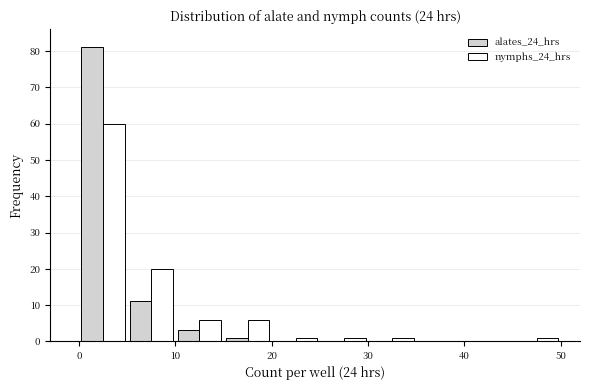

What is the height of the nymphs_24_hrs bar covering 25 to 30 on the x-axis? The values are not printed on the chart, so give them approximately, as read against the axis.

1